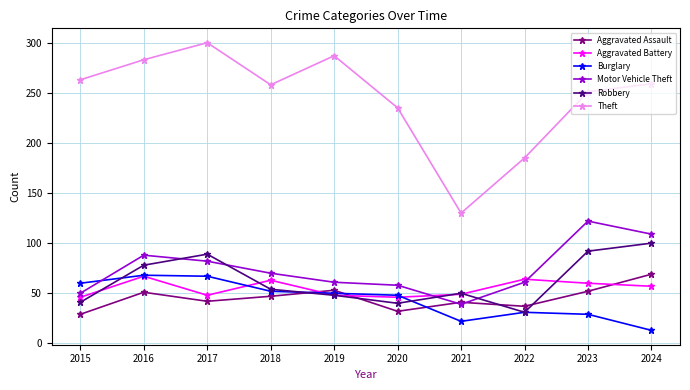

At which category does Motor Vehicle Theft reach its first local peak?

2016